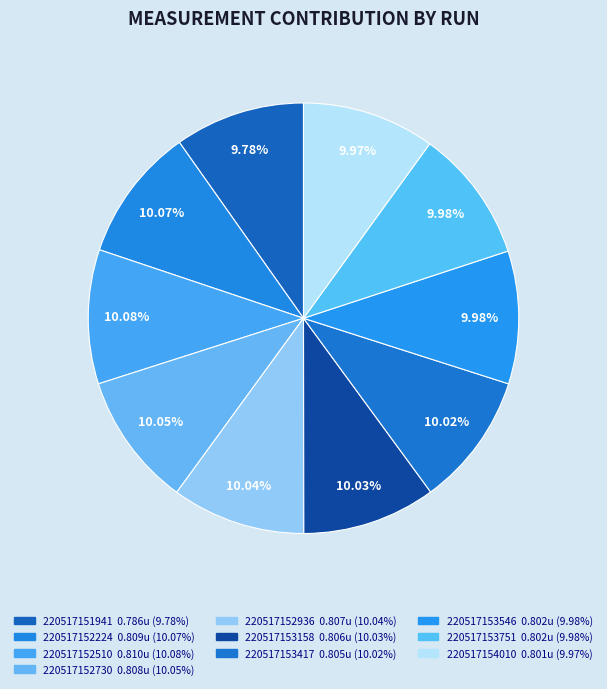

Which category has the biggest portion of the pie?

220517152510